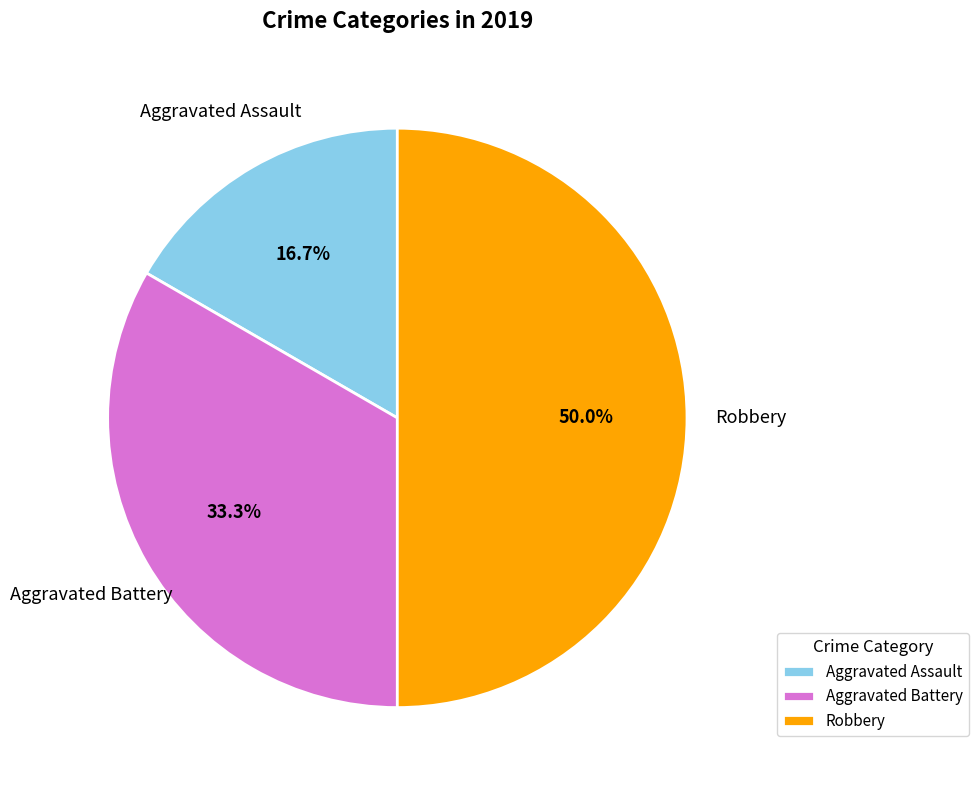

What percentage is the Aggravated Assault slice, to the nearest percent?

17%